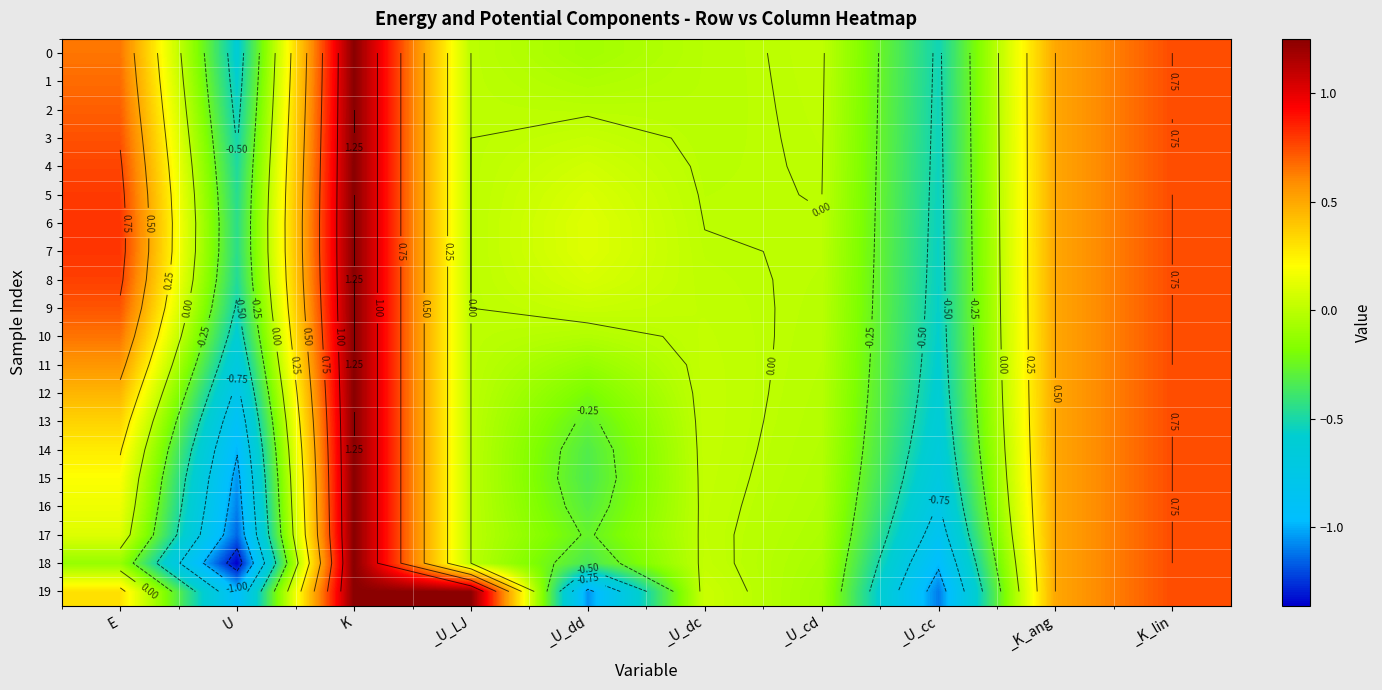

How many data points in 19 are above 0?

6